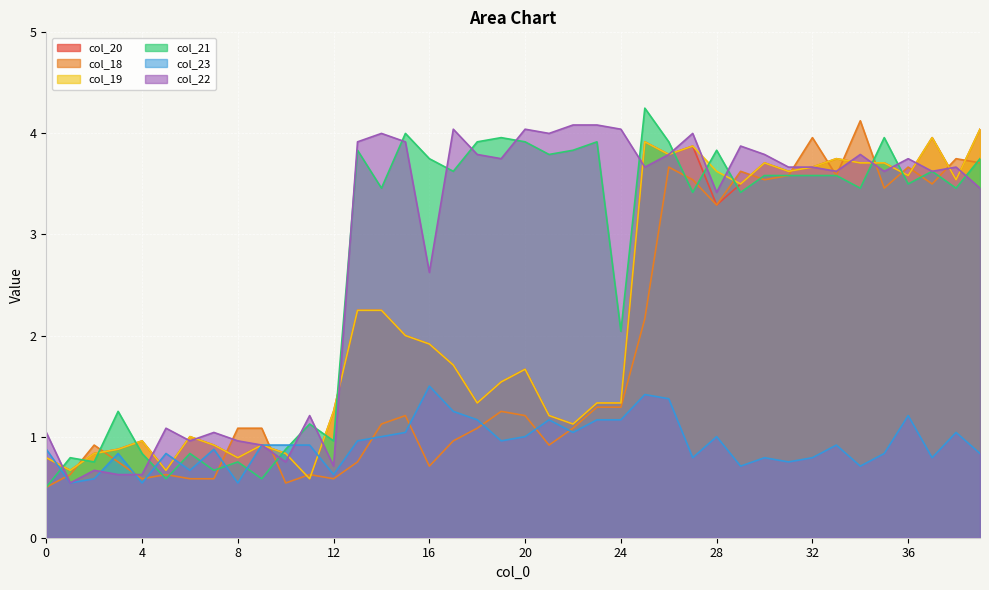

Is the value of col_23 at 7 greater than the value of col_19 at 2?

Yes